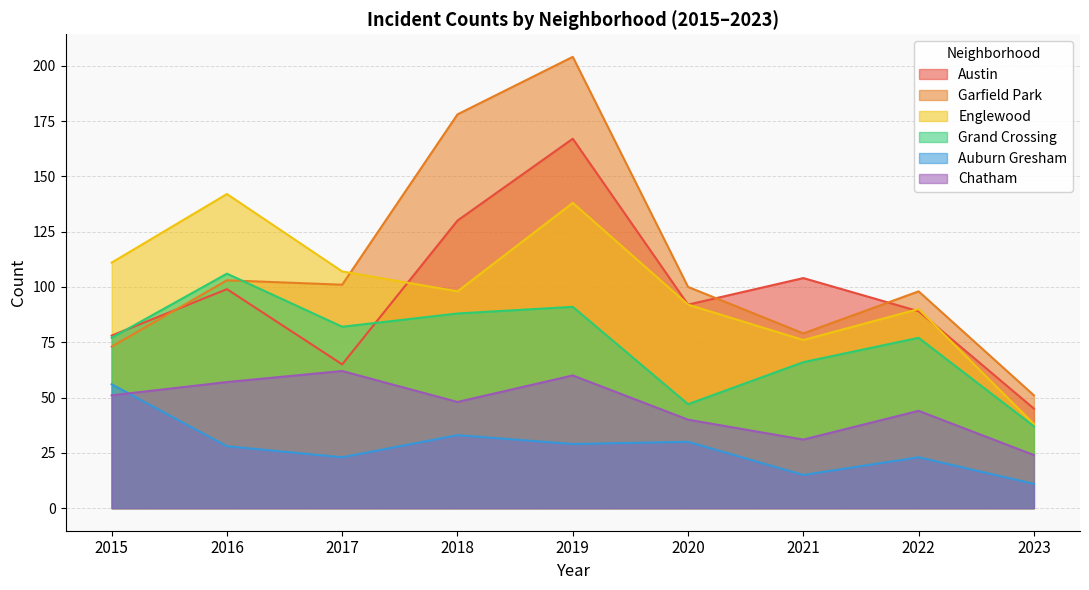

Reading right to left, transcribe all the data shown in this chart.

Austin: 2023=45	2022=89	2021=104	2020=92	2019=167	2018=130	2017=65	2016=99	2015=78
Garfield Park: 2023=51	2022=98	2021=79	2020=100	2019=204	2018=178	2017=101	2016=103	2015=73
Englewood: 2023=38	2022=90	2021=76	2020=92	2019=138	2018=98	2017=107	2016=142	2015=111
Grand Crossing: 2023=37	2022=77	2021=66	2020=47	2019=91	2018=88	2017=82	2016=106	2015=77
Auburn Gresham: 2023=11	2022=23	2021=15	2020=30	2019=29	2018=33	2017=23	2016=28	2015=56
Chatham: 2023=24	2022=44	2021=31	2020=40	2019=60	2018=48	2017=62	2016=57	2015=51